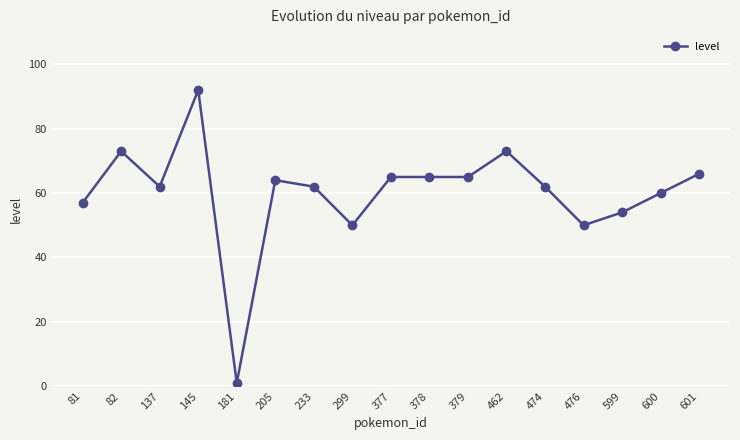

Where is the first local maximum?

82